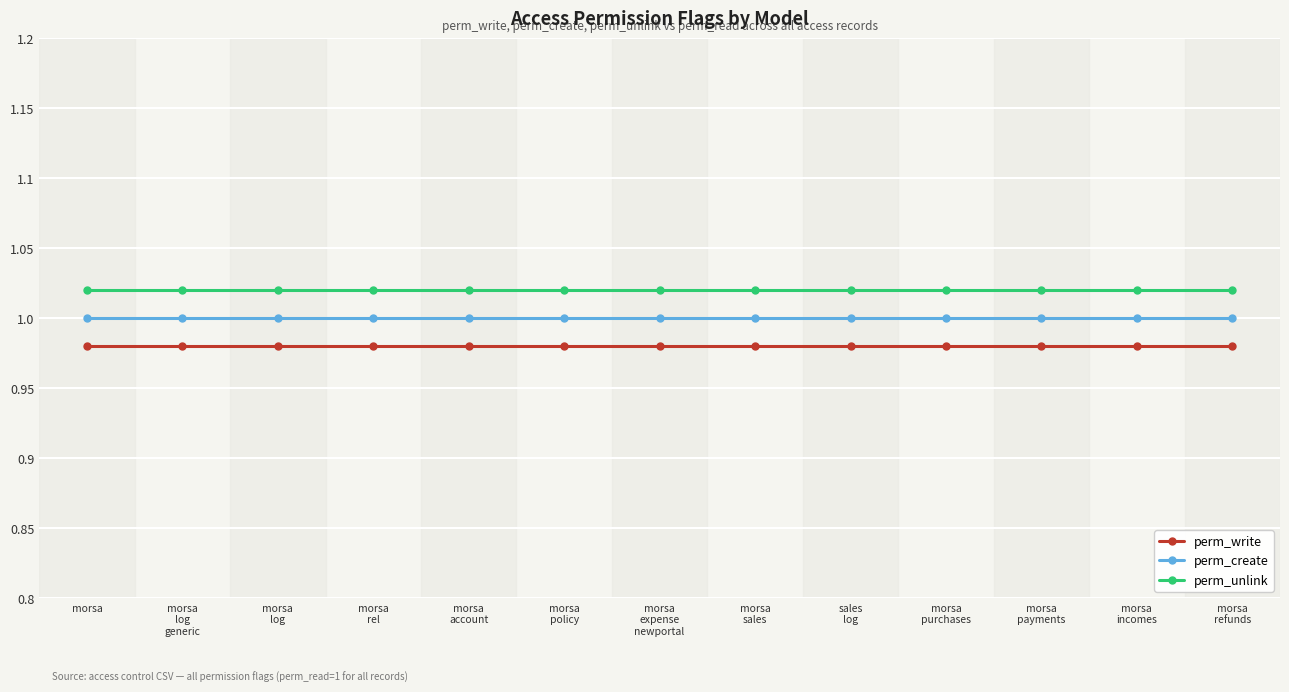

At how many categories does at least one series exceed 0?

13